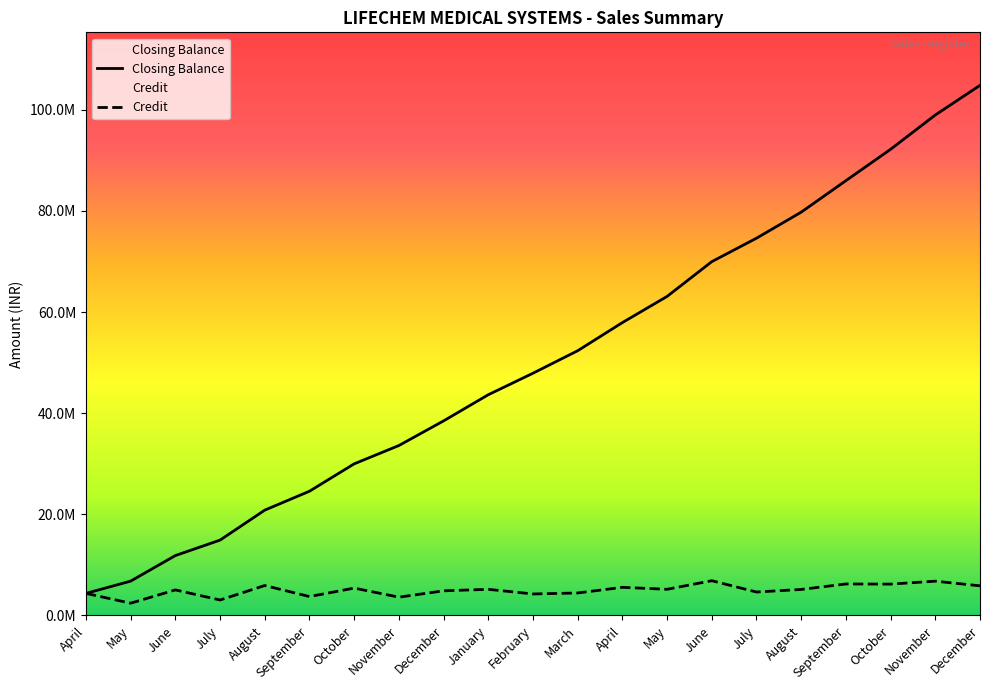

True or false: Closing Balance has more than 0 interior local peaks.

False